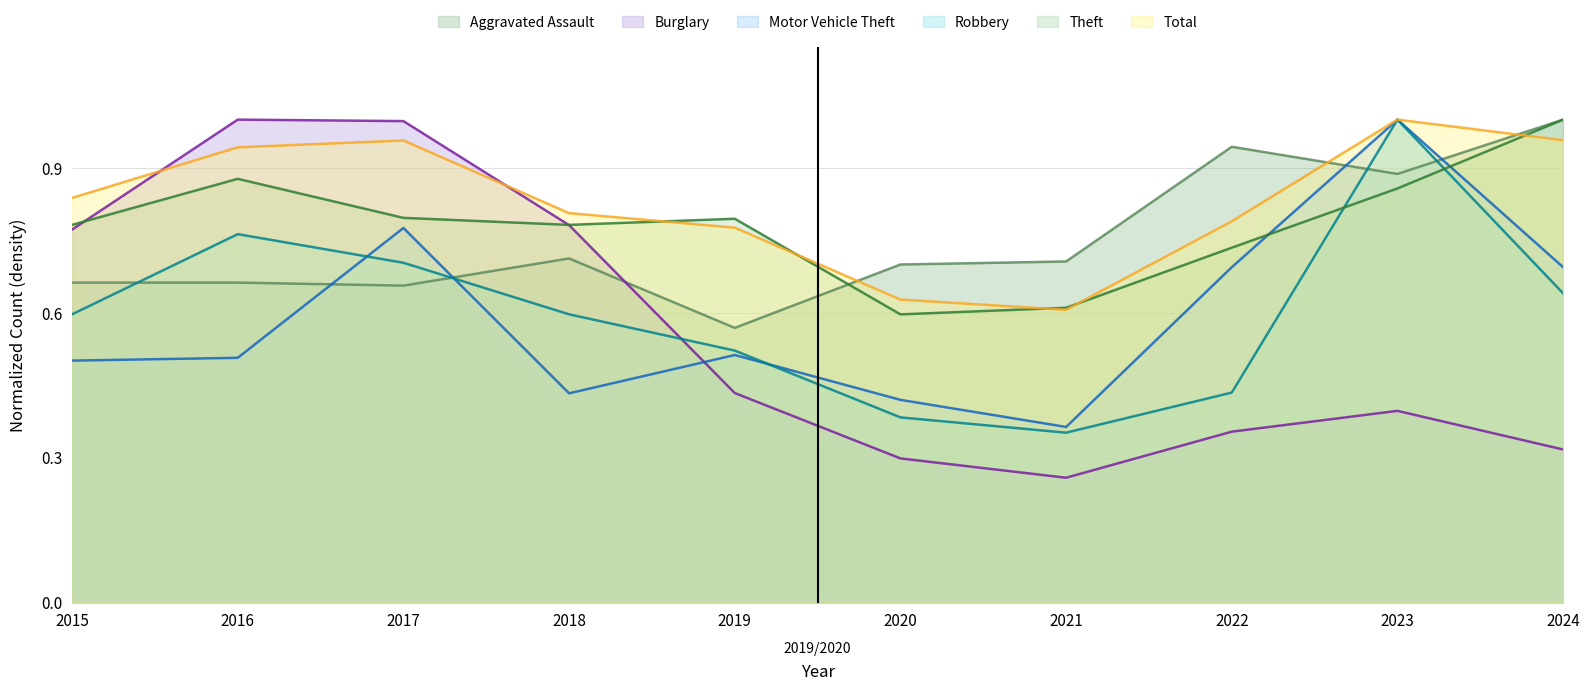

What is the difference between the Theft values at 2019 and 2024?

0.2